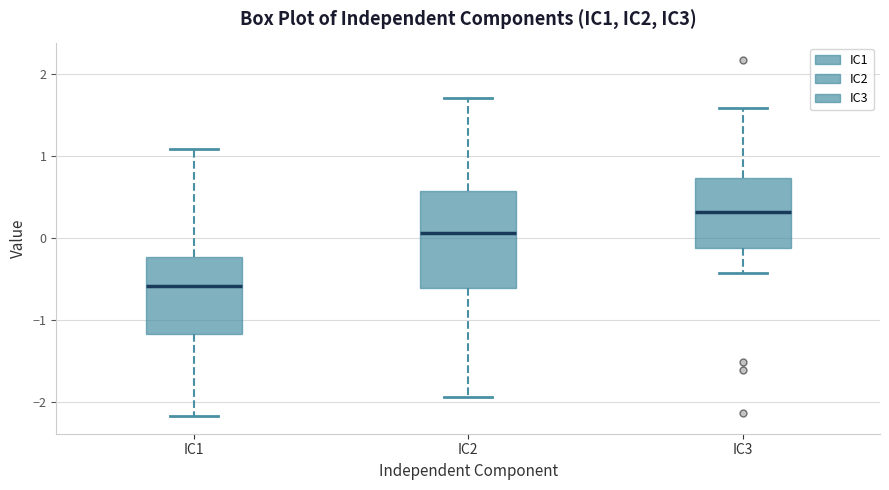

Reading left to right, transcribe this box plot: for each box, give where its median line is, the range the box spans, and where its two whiskers end, as read against the y-axis. The values are not printed on the chart, so give them approximately, as read against the axis.

IC1: median -0.6, box -1.2 to -0.2, whiskers -2.2 to 1.1
IC2: median 0.1, box -0.6 to 0.6, whiskers -1.9 to 1.7
IC3: median 0.3, box -0.1 to 0.7, whiskers -0.4 to 1.6